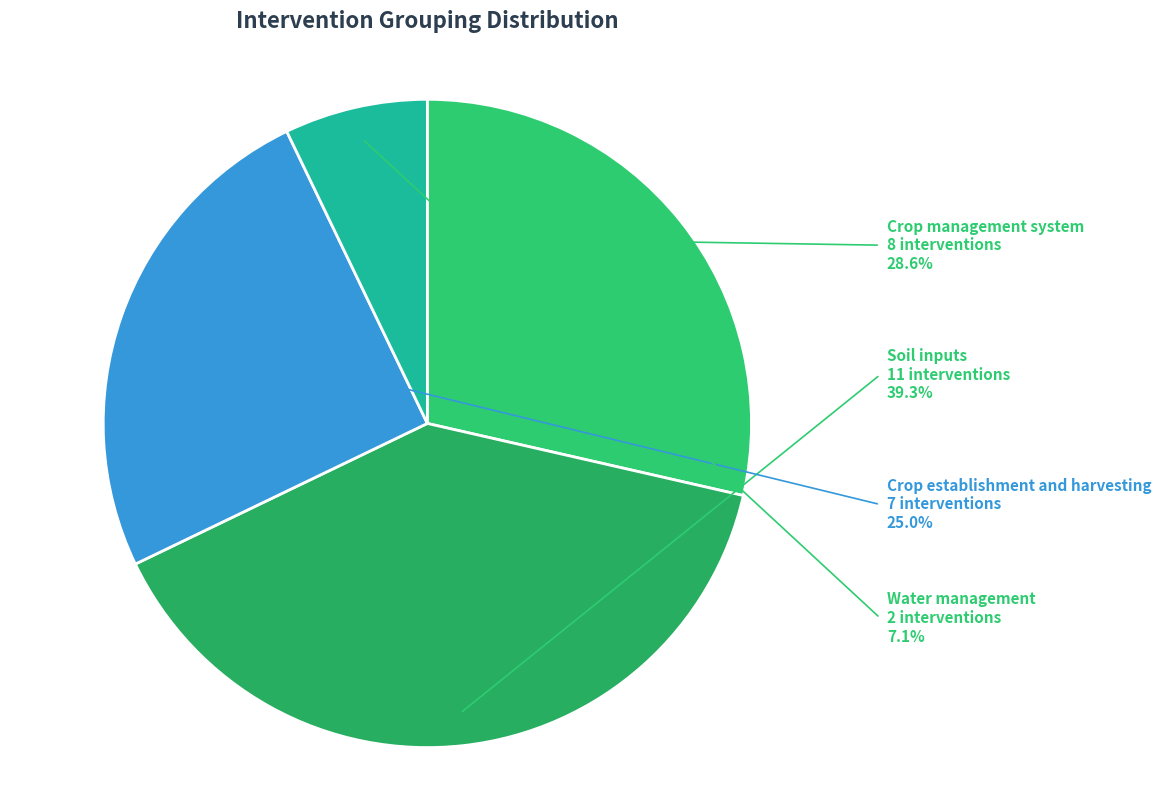

How many segments does this pie chart have?

4